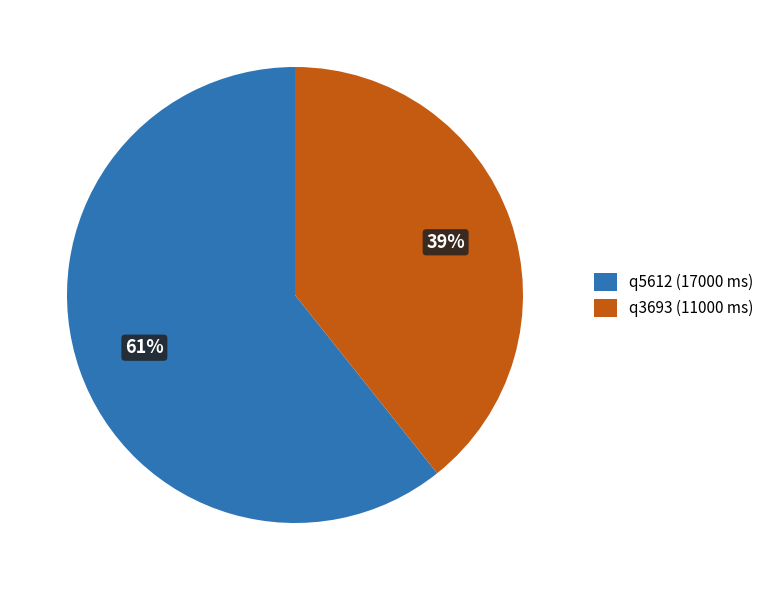

How many slices are in this pie chart?

2